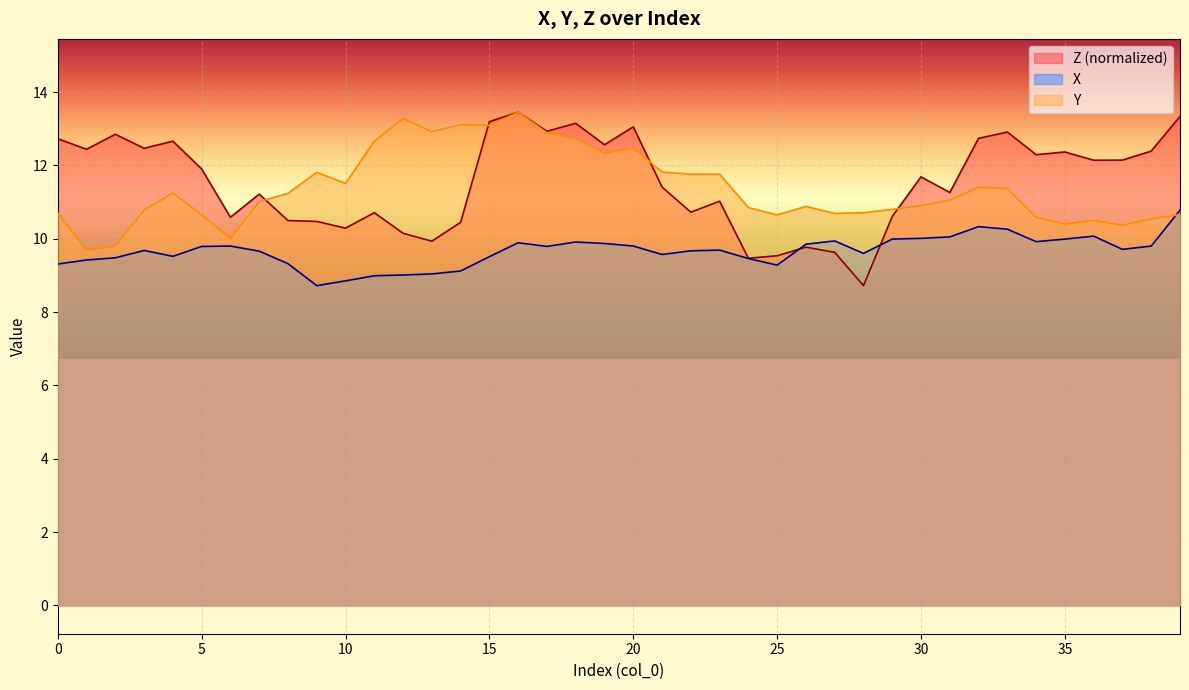

What value does the Y series have at 31?

11.1